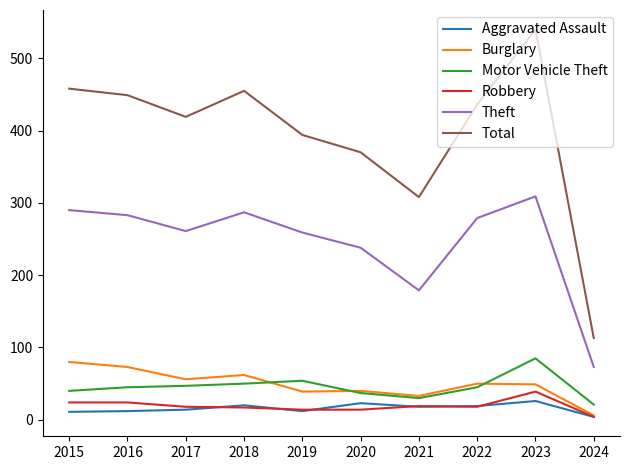

The value of Theft at 2020 is 356. True or false?

False